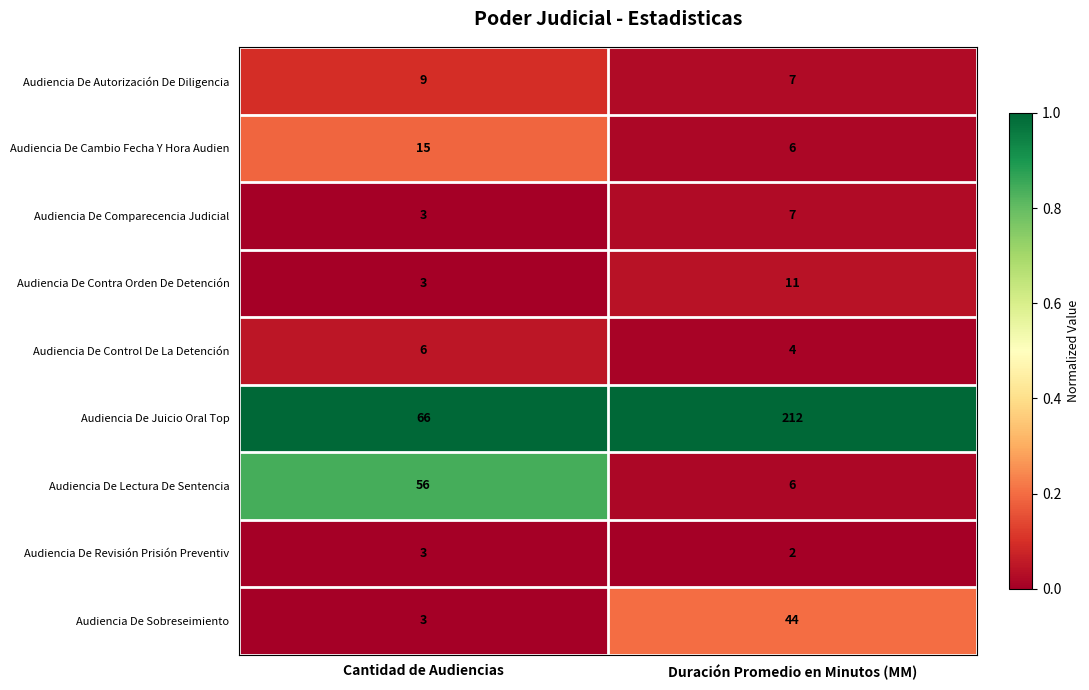

Reading right to left, extract all data points from this chart.

Audiencia De Autorización De Diligencia: Duración Promedio en Minutos (MM)=7	Cantidad de Audiencias=9
Audiencia De Cambio Fecha Y Hora Audien: Duración Promedio en Minutos (MM)=6	Cantidad de Audiencias=15
Audiencia De Comparecencia Judicial: Duración Promedio en Minutos (MM)=7	Cantidad de Audiencias=3
Audiencia De Contra Orden De Detención: Duración Promedio en Minutos (MM)=11	Cantidad de Audiencias=3
Audiencia De Control De La Detención: Duración Promedio en Minutos (MM)=4	Cantidad de Audiencias=6
Audiencia De Juicio Oral Top: Duración Promedio en Minutos (MM)=212	Cantidad de Audiencias=66
Audiencia De Lectura De Sentencia: Duración Promedio en Minutos (MM)=6	Cantidad de Audiencias=56
Audiencia De Revisión Prisión Preventiv: Duración Promedio en Minutos (MM)=2	Cantidad de Audiencias=3
Audiencia De Sobreseimiento: Duración Promedio en Minutos (MM)=44	Cantidad de Audiencias=3